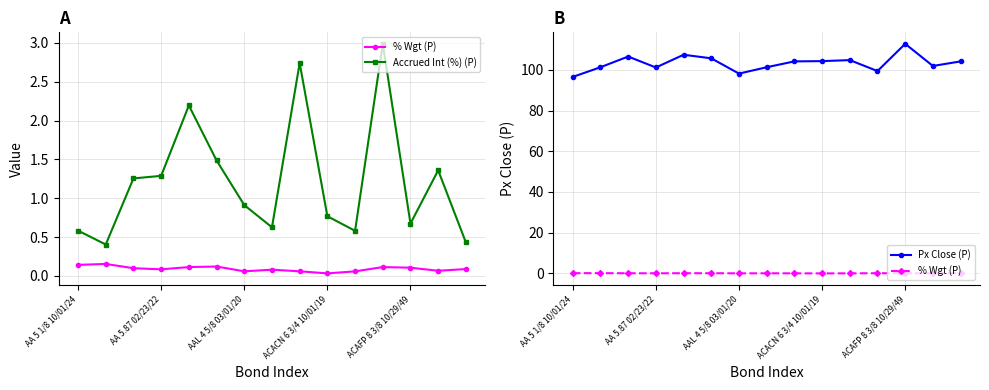

True or false: Px Close (P) and Accrued Int (%) (P) cross at least once.

False